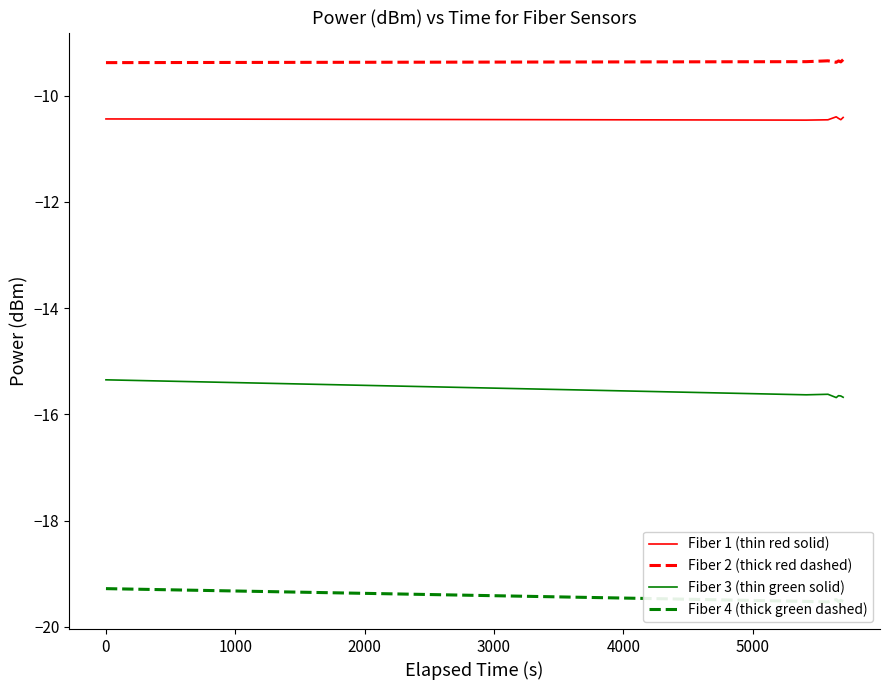

Is it true that Fiber 4 equals -19.5 at 4000?

True